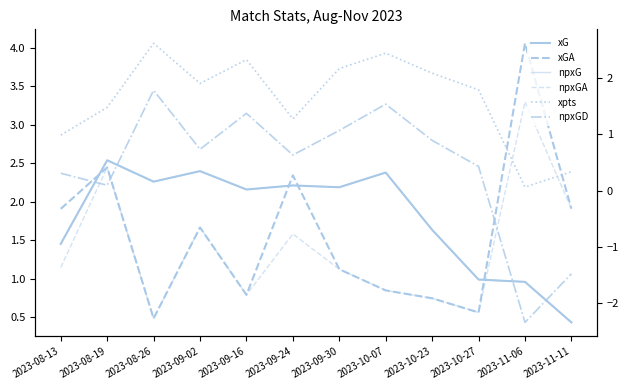

What is the sum of the xpts values at 2023-11-06 and 2023-11-11?

0.4